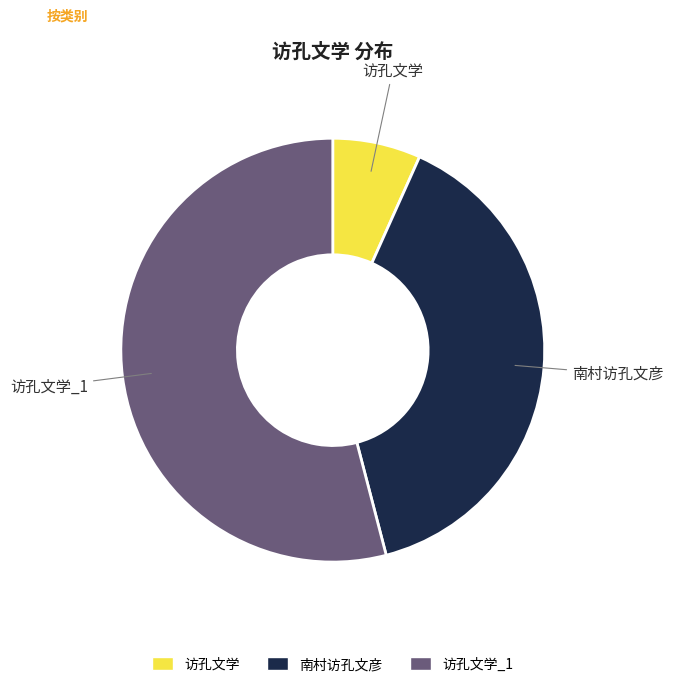

Which slice represents more than half of the pie?

访孔文学_1